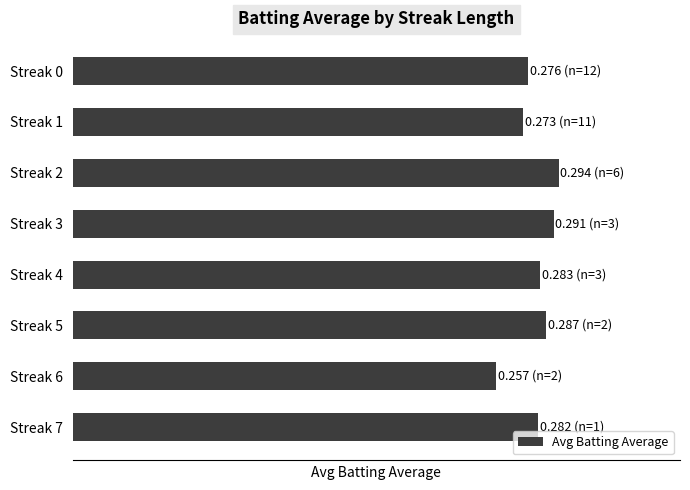

Which label corresponds to the smallest value in the chart?

Streak 6